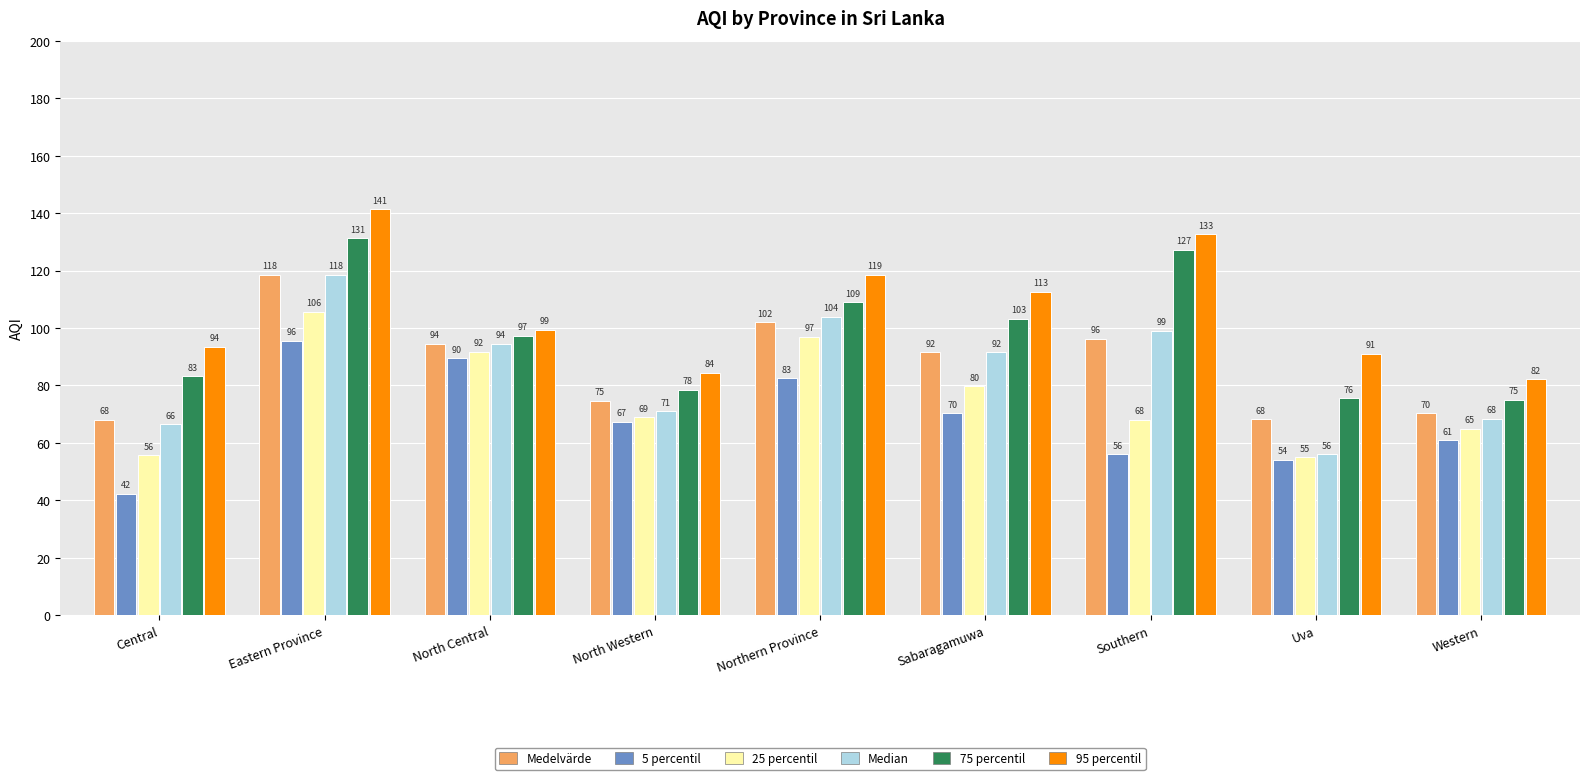

Which series has the widest spread of values?

Median